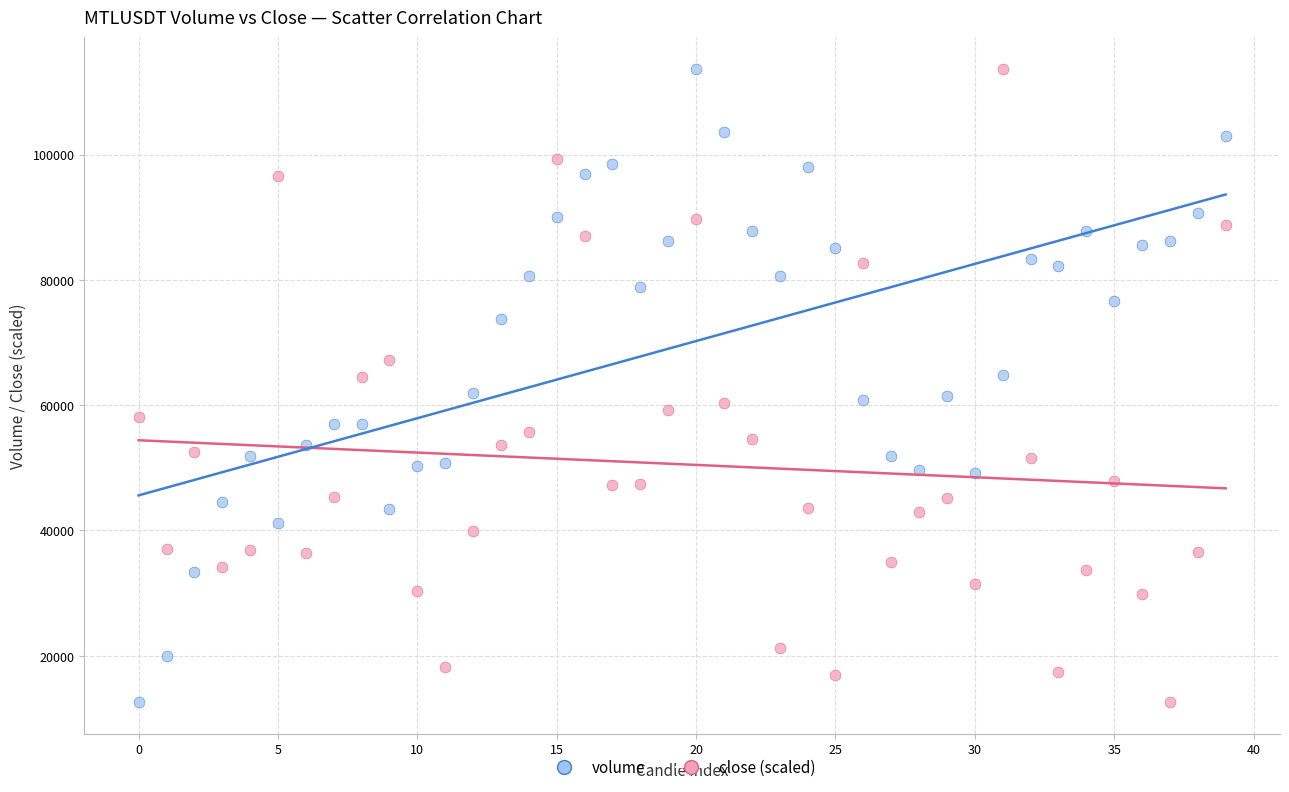

Count the number of points in this scatter plot.

80